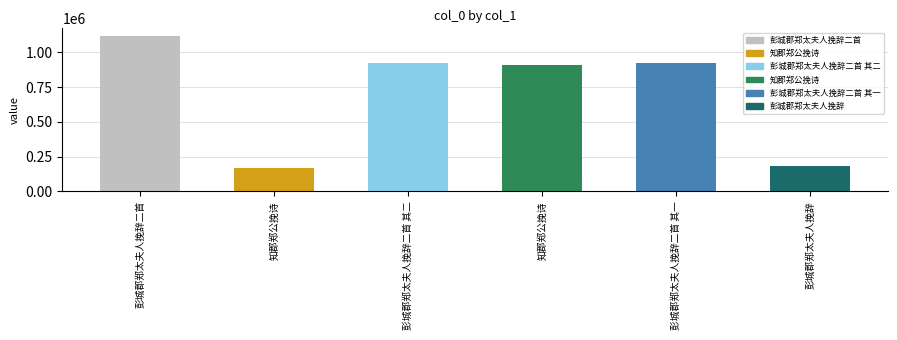

What is the sum of all values?

4220065